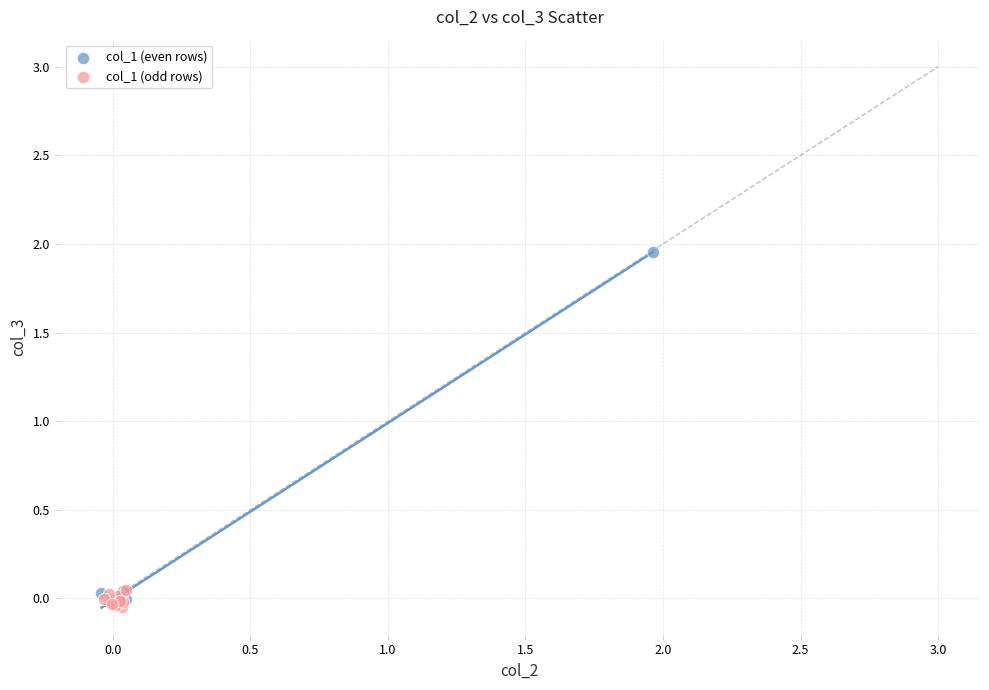

Which series reaches the maximum Y coordinate?

col_1 (even rows)